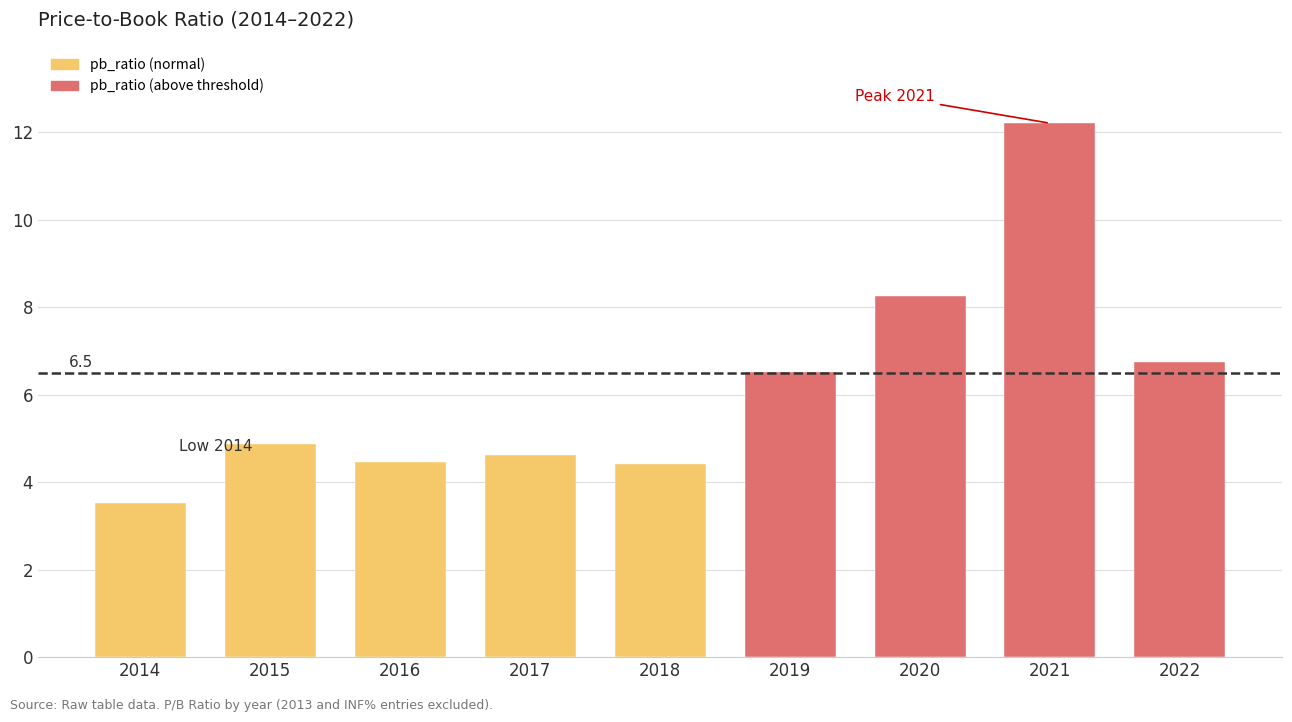

Which has a higher value, 2020 or 2022?

2020